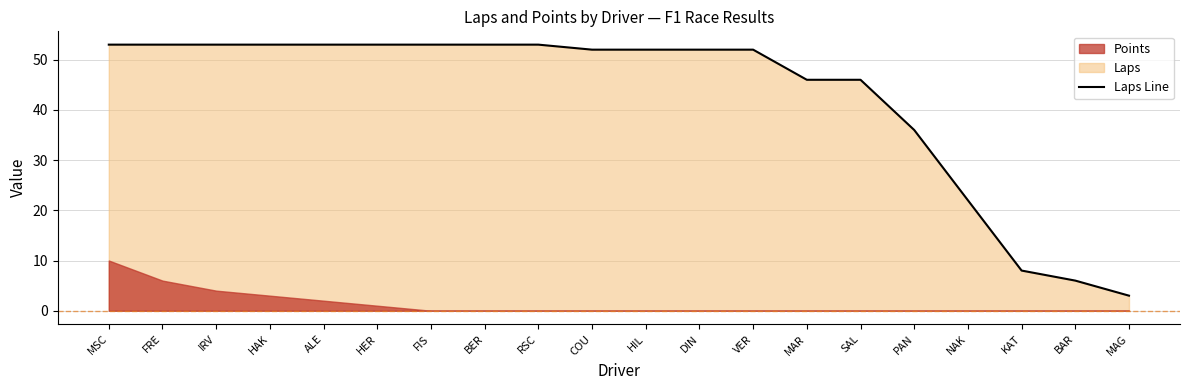

The value at FIS is 53. True or false?

True